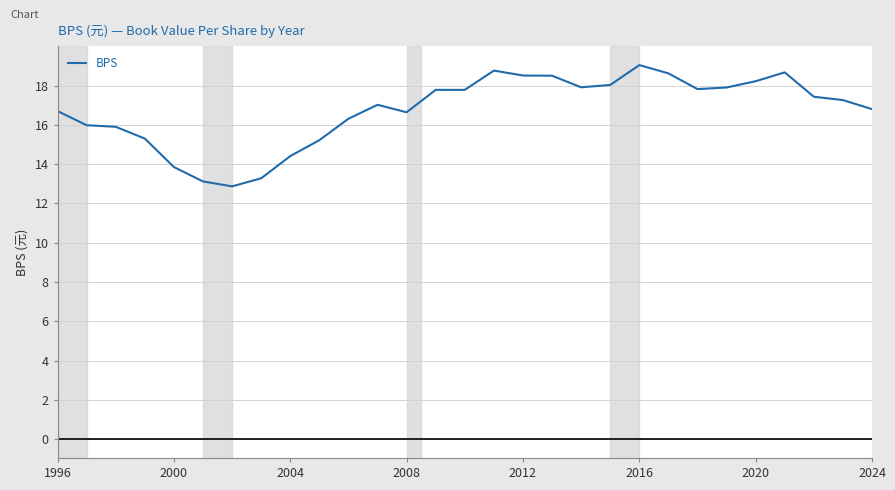

What is the difference between the maximum and minimum values?

6.2